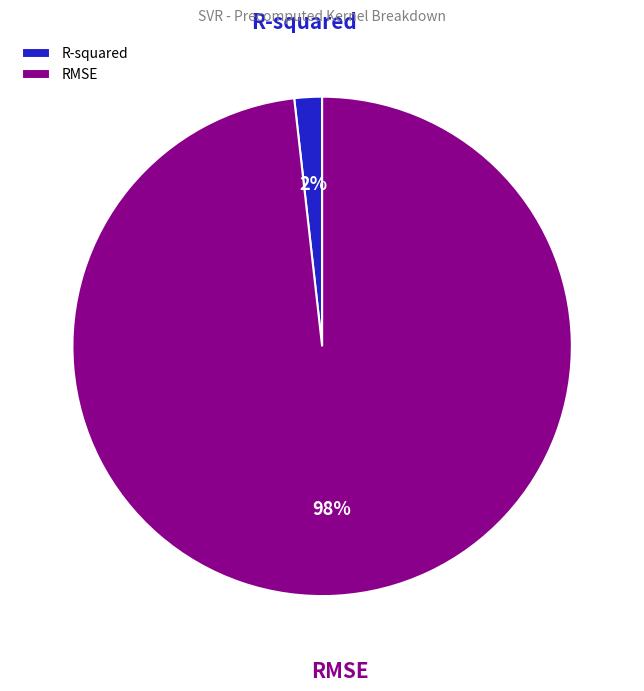

Rank the categories by value from highest to lowest.

RMSE, R-squared